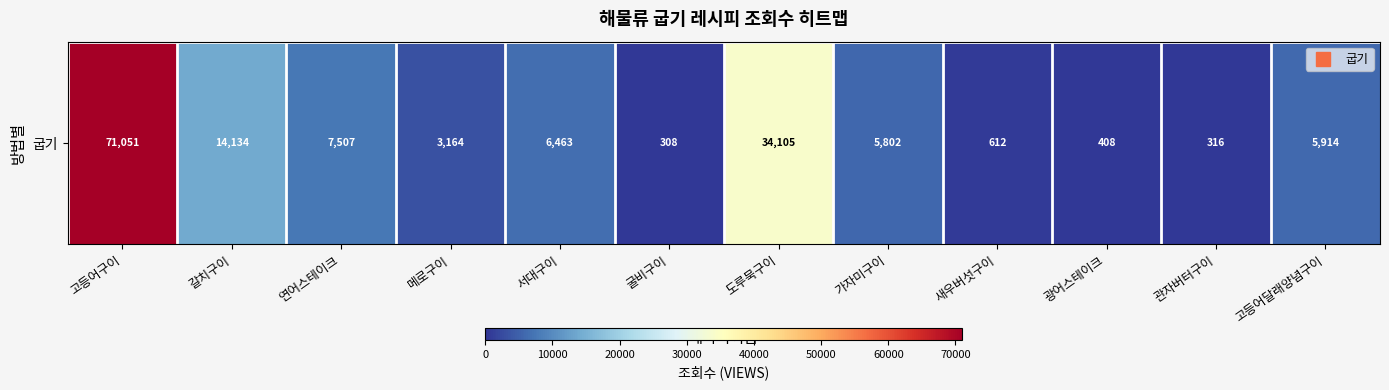

At which category does the chart reach its minimum across all series?

굴비구이